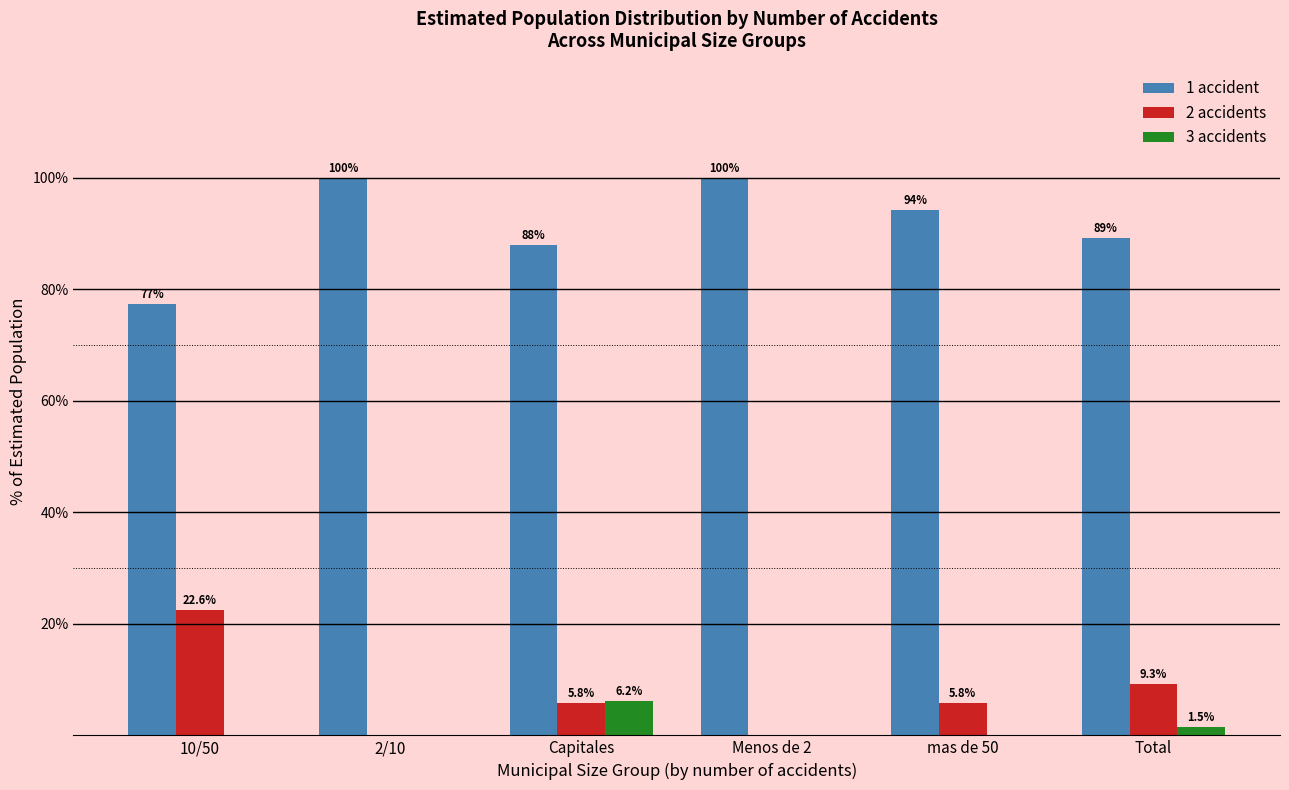

Reading left to right, list all the values displayed in this chart.

1 accident: 10/50=77.4	2/10=100.0	Capitales=87.9	Menos de 2=100.0	mas de 50=94.2	Total=89.2
2 accidents: 10/50=22.6	2/10=0.0	Capitales=5.8	Menos de 2=0.0	mas de 50=5.8	Total=9.3
3 accidents: 10/50=0.0	2/10=0.0	Capitales=6.2	Menos de 2=0.0	mas de 50=0.0	Total=1.5